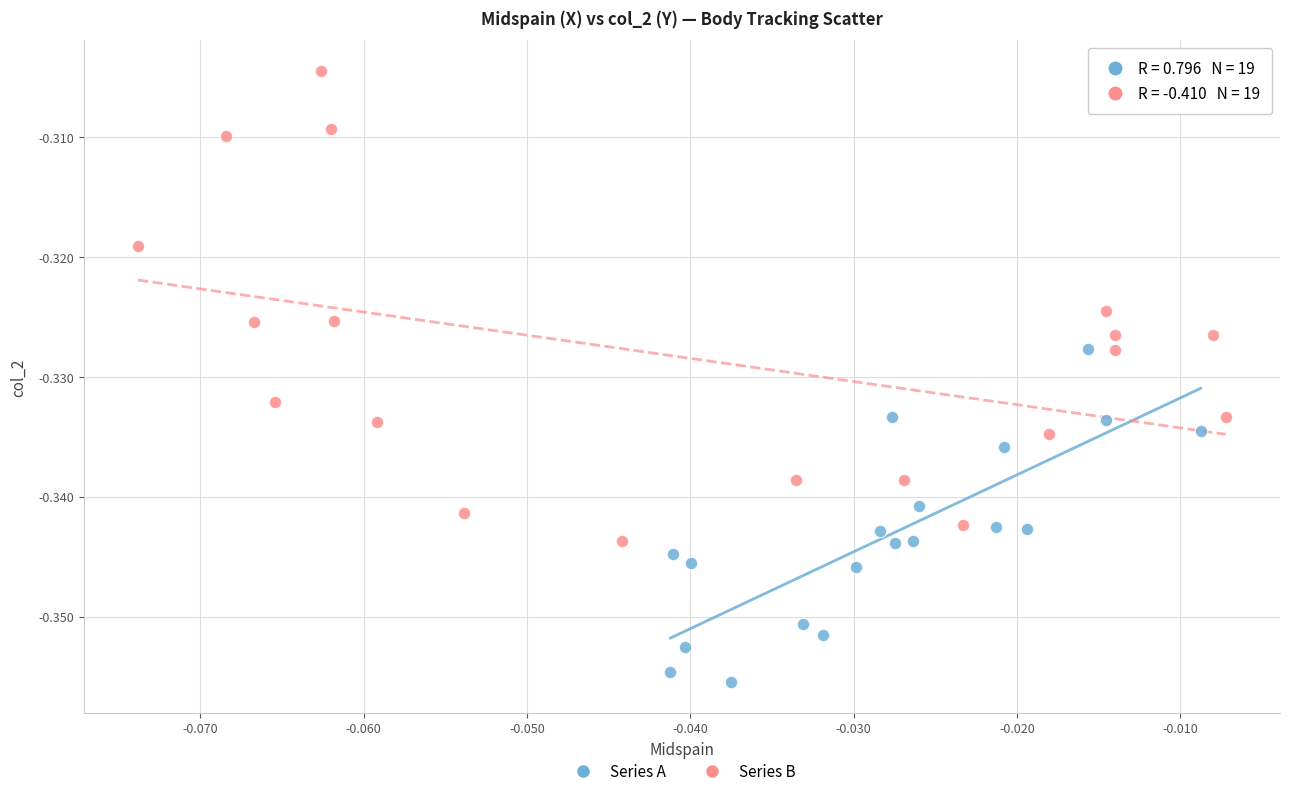

What are all the series names shown in the legend?

Series A, Series B